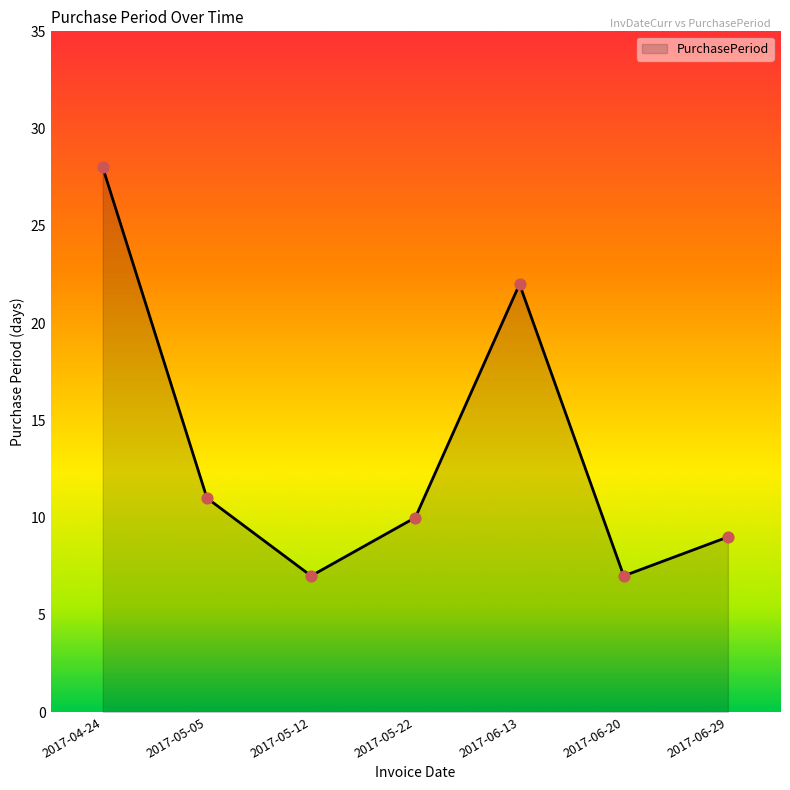

What is the ratio of the value at 2017-06-29 to the value at 2017-05-12?

1.3